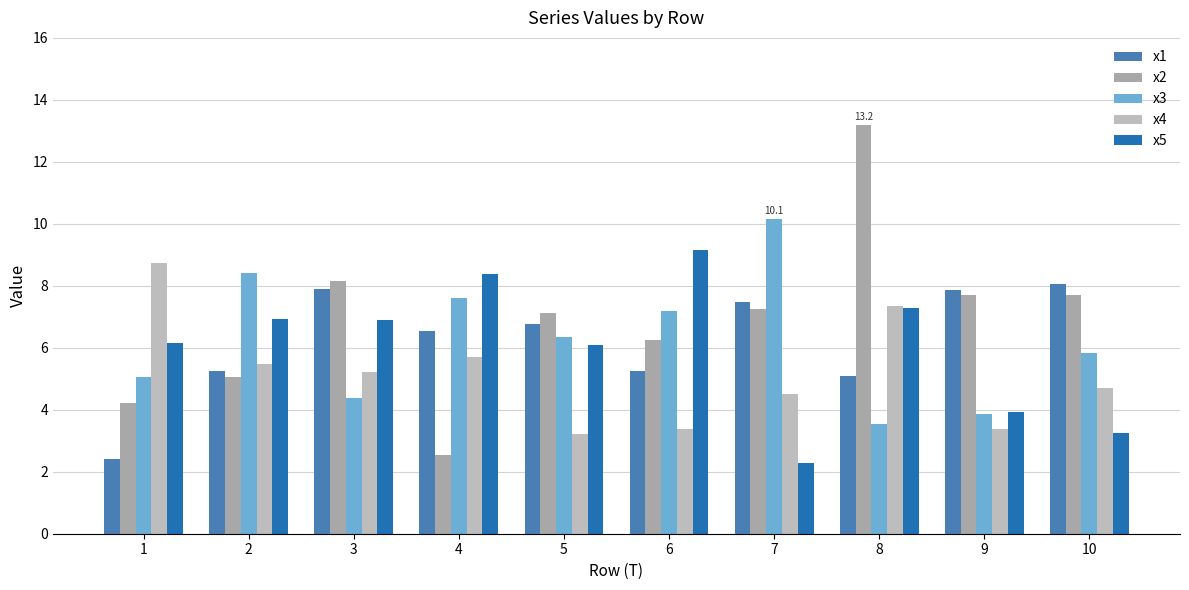

The value of x4 at 4 is 5.7. True or false?

True